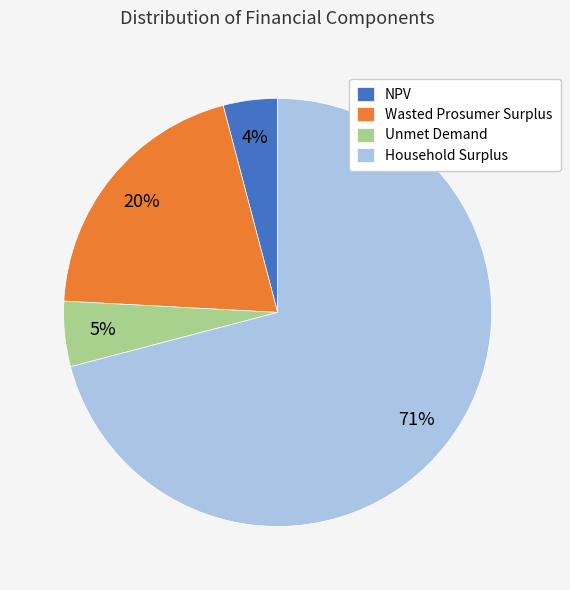

How many slices are in this pie chart?

4